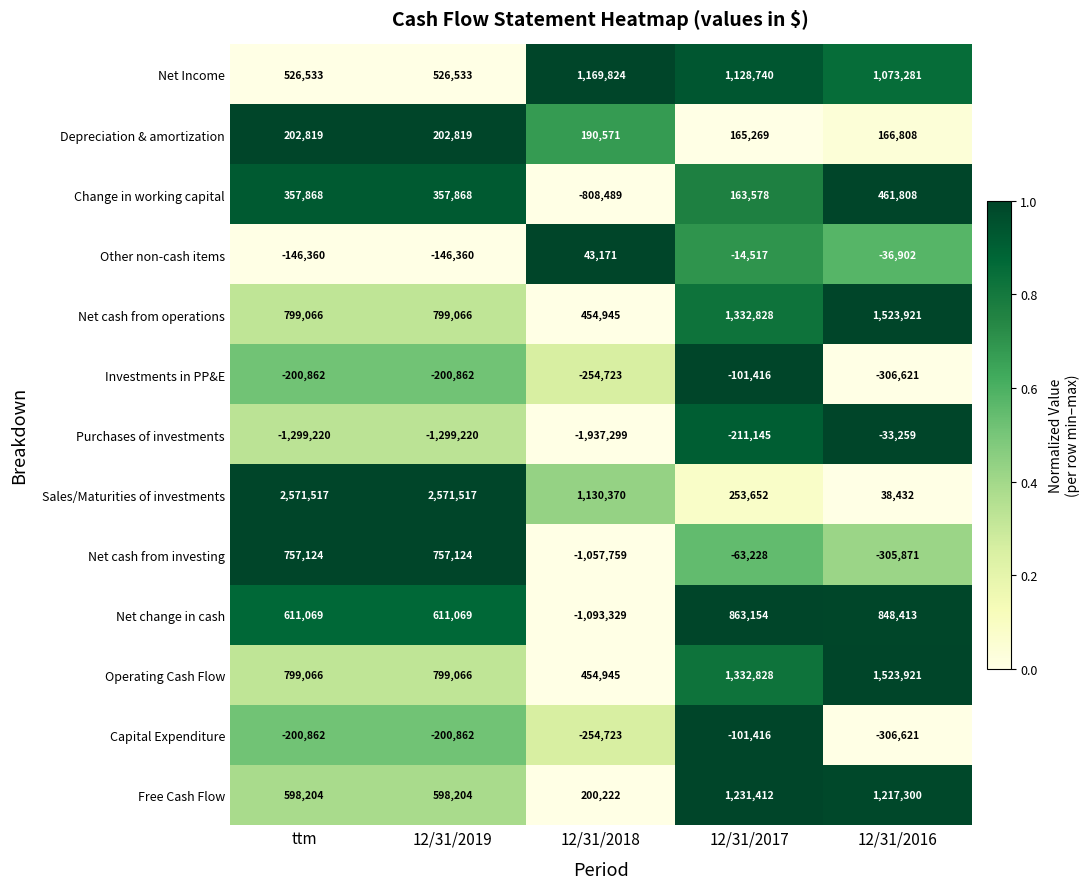

Read the Capital Expenditure value at ttm, to the nearest 10.

-200860